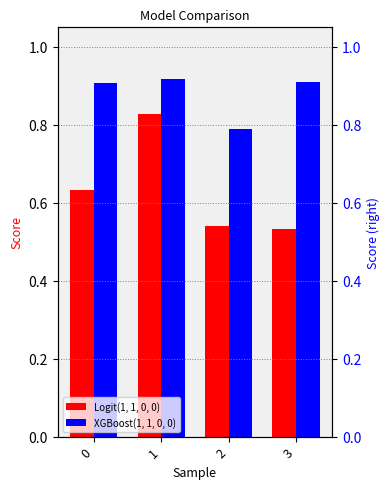

What is the value of the XGBoost(1, 1, 0, 0) bar at the 2nd from the left?

0.9